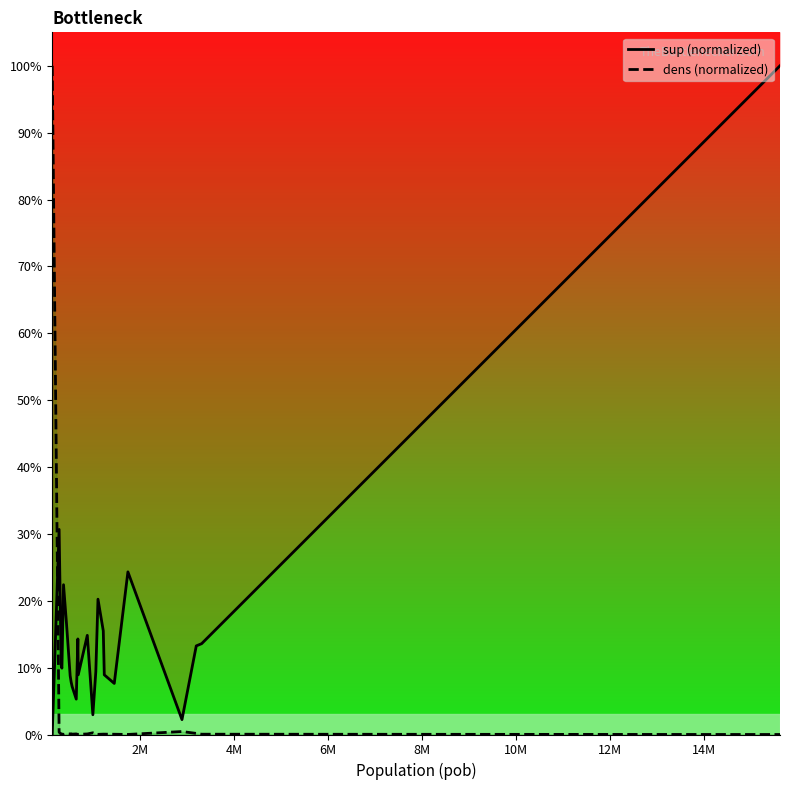

What is the maximum value shown in the chart?

100.0